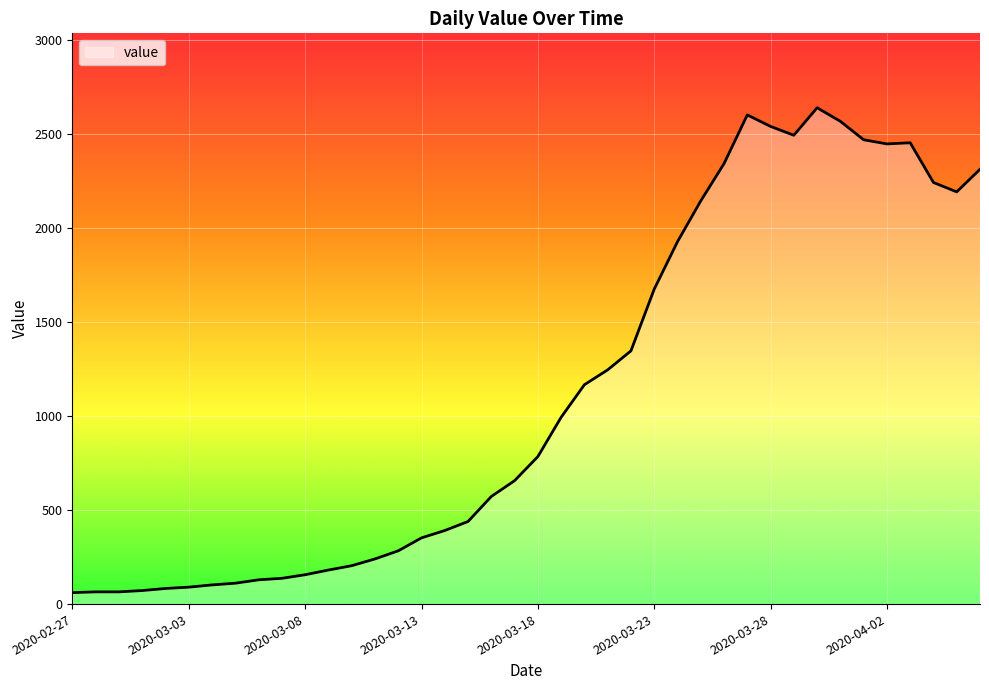

What is the greatest value displayed?

2638